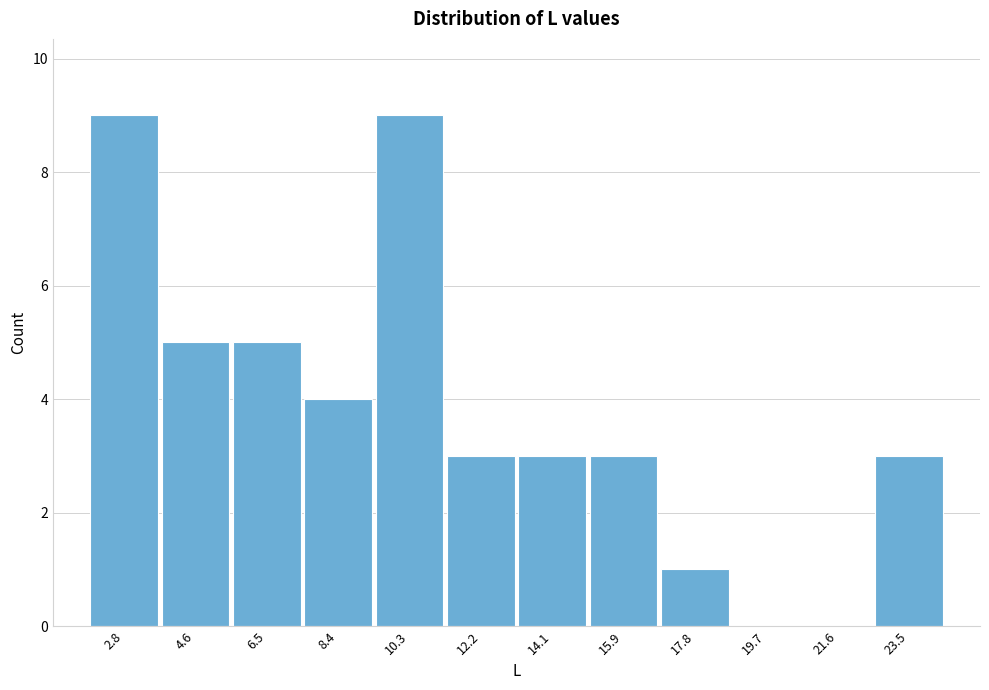

Reading left to right, transcribe all the data shown in this chart.

2.8=9	4.6=5	6.5=5	8.4=4	10.3=9	12.2=3	14.1=3	15.9=3	17.8=1	19.7=0	21.6=0	23.5=3